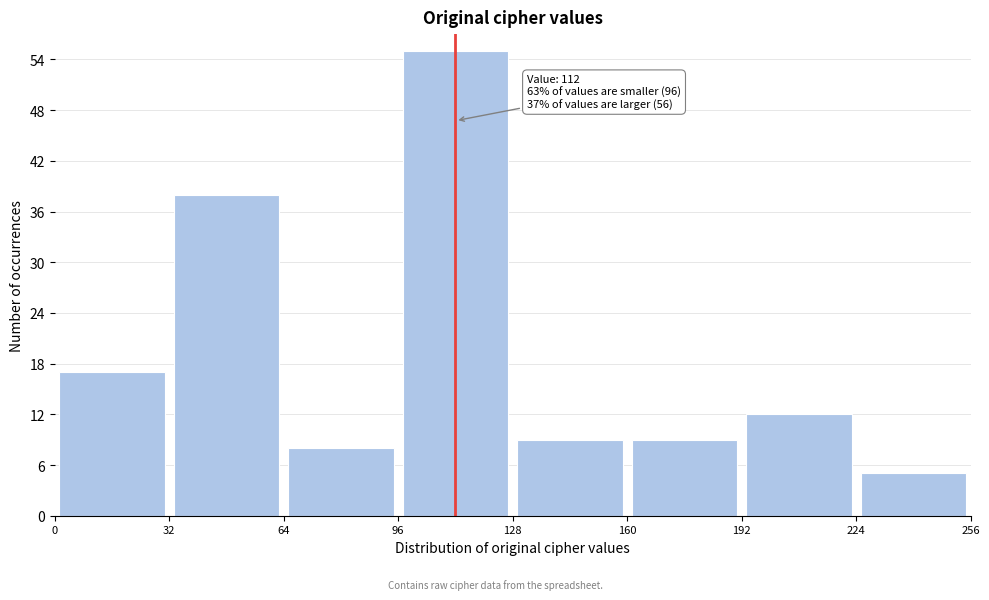

Which range on the x-axis has the tallest bar?

96 to 128